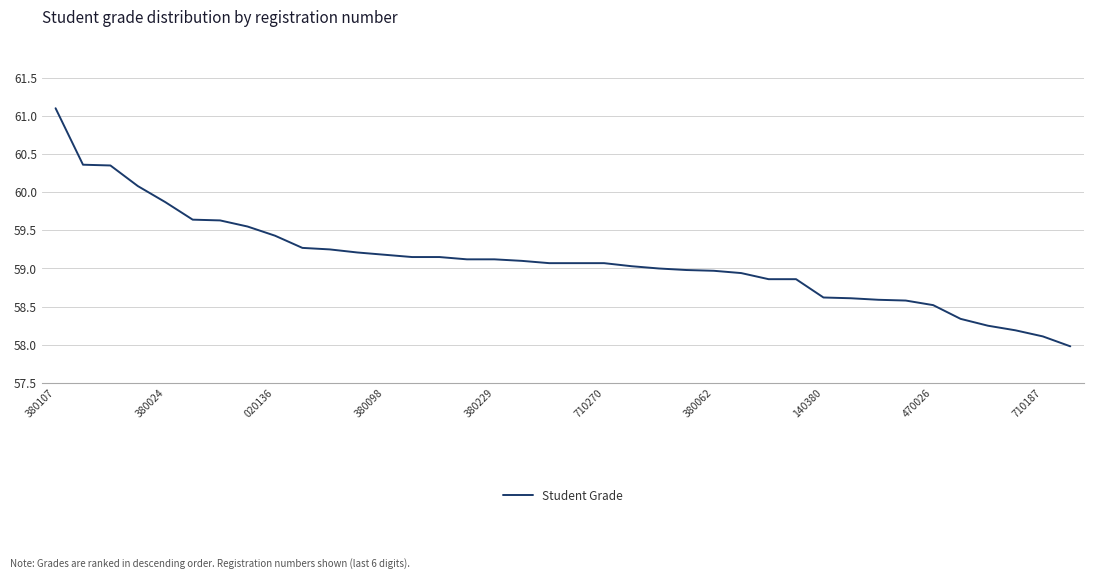

What is the minimum value shown in the chart?

58.0